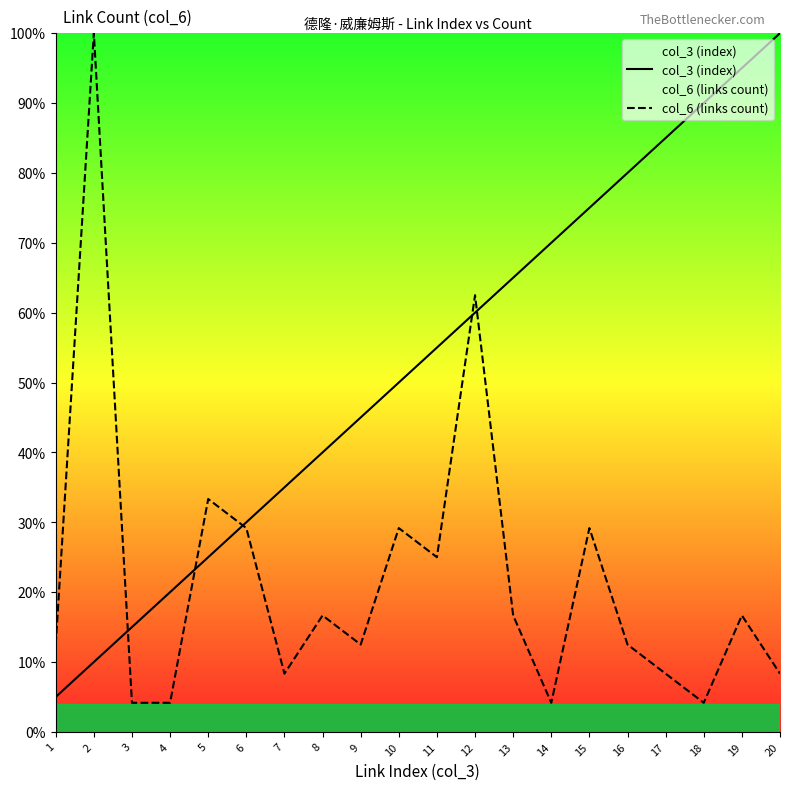

Reading left to right, extract all data points from this chart.

col_3 (index): 1=5.0	2=10.0	3=15.0	4=20.0	5=25.0	6=30.0	7=35.0	8=40.0	9=45.0	10=50.0	11=55.0	12=60.0	13=65.0	14=70.0	15=75.0	16=80.0	17=85.0	18=90.0	19=95.0	20=100.0
col_6 (links count): 1=12.5	2=100.0	3=4.2	4=4.2	5=33.3	6=29.2	7=8.3	8=16.7	9=12.5	10=29.2	11=25.0	12=62.5	13=16.7	14=4.2	15=29.2	16=12.5	17=8.3	18=4.2	19=16.7	20=8.3